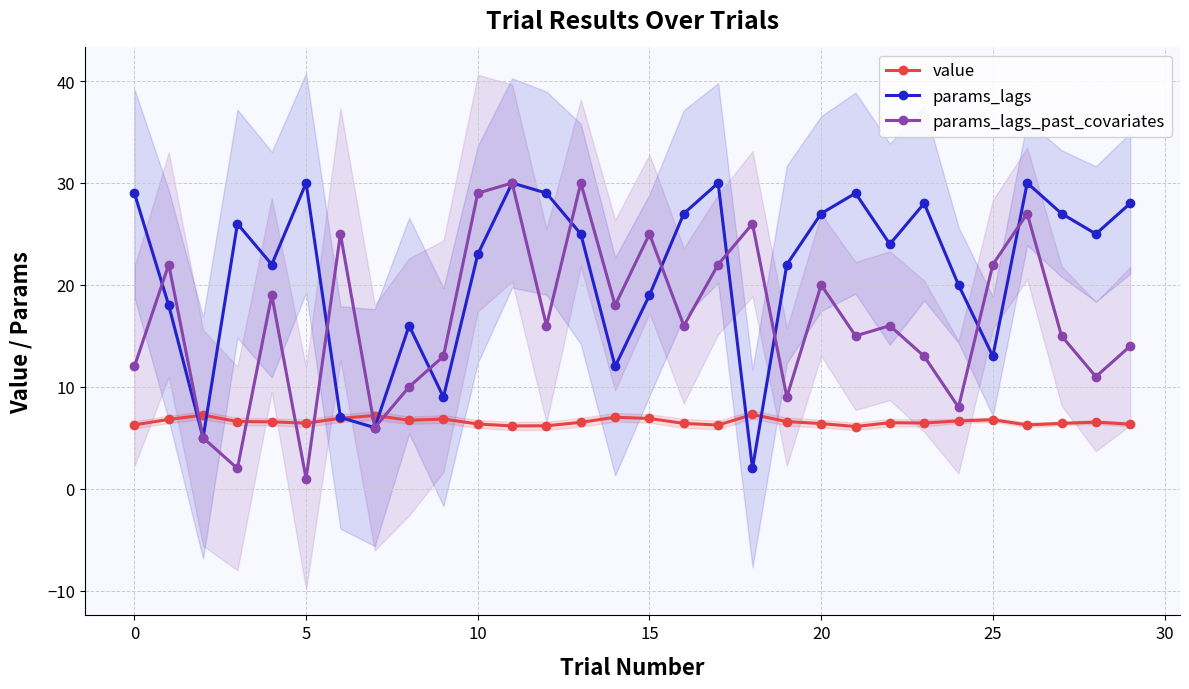

Reading left to right, list all the values displayed in this chart.

value: 6.3	6.8	7.2	6.6	6.6	6.4	6.9	7.2	6.7	6.8	6.4	6.2	6.2	6.5	7.0	6.9	6.4	6.3	7.3	6.6	6.4	6.1	6.5	6.5	6.7	6.8	6.3	6.4	6.5	6.3
params_lags: 29.0	18.0	5.0	26.0	22.0	30.0	7.0	6.0	16.0	9.0	23.0	30.0	29.0	25.0	12.0	19.0	27.0	30.0	2.0	22.0	27.0	29.0	24.0	28.0	20.0	13.0	30.0	27.0	25.0	28.0
params_lags_past_covariates: 12.0	22.0	5.0	2.0	19.0	1.0	25.0	6.0	10.0	13.0	29.0	30.0	16.0	30.0	18.0	25.0	16.0	22.0	26.0	9.0	20.0	15.0	16.0	13.0	8.0	22.0	27.0	15.0	11.0	14.0